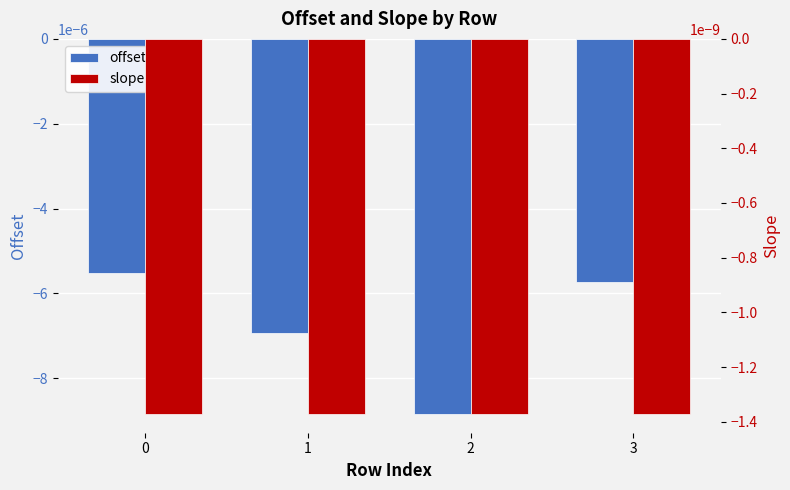

How many groups of bars are there?

4